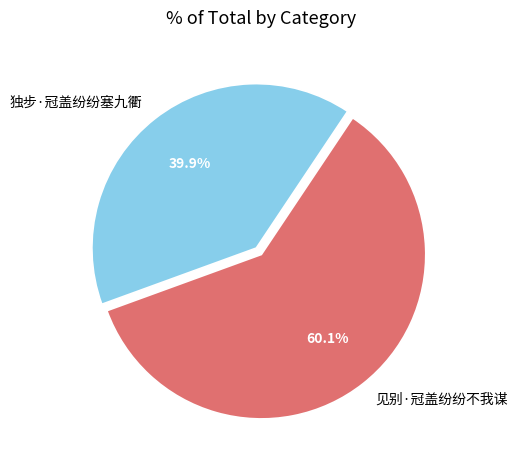

Which has a higher value, 见别·冠盖纷纷不我谋 or 独步·冠盖纷纷塞九衢?

见别·冠盖纷纷不我谋